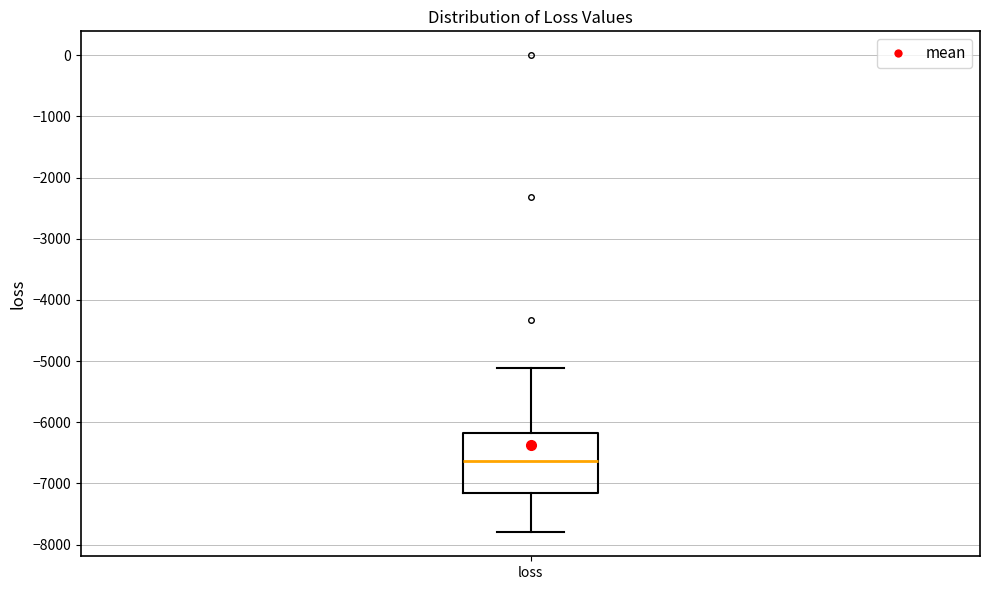

Where does the lower whisker of the box for loss end on the y-axis? The values are not printed on the chart, so give them approximately, as read against the axis.

-7800